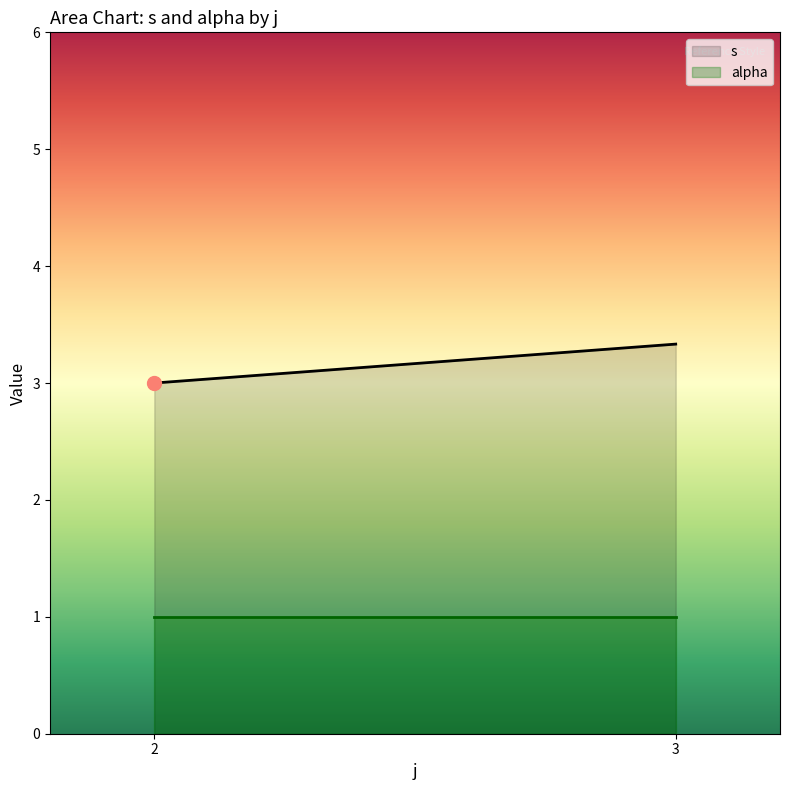

True or false: s and alpha cross at least once.

False